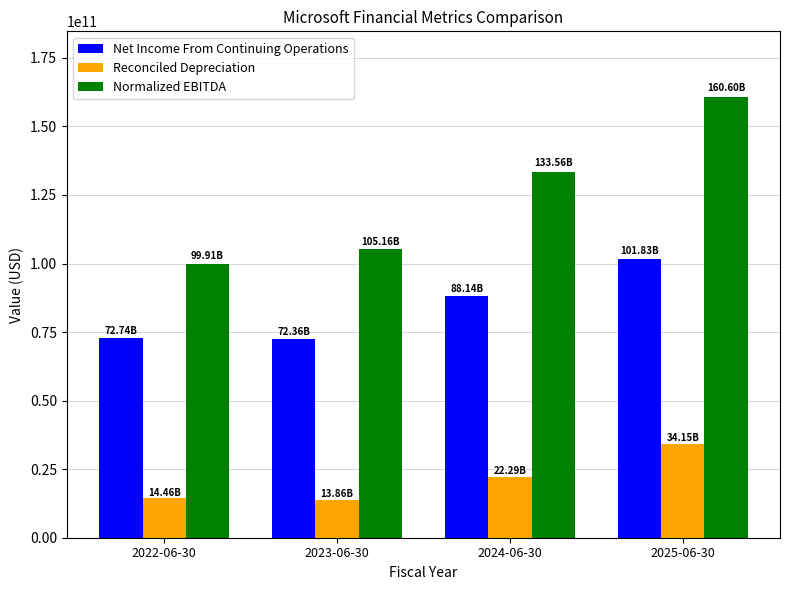

What is the difference between the highest and lowest values at 2024-06-30?

111271000000